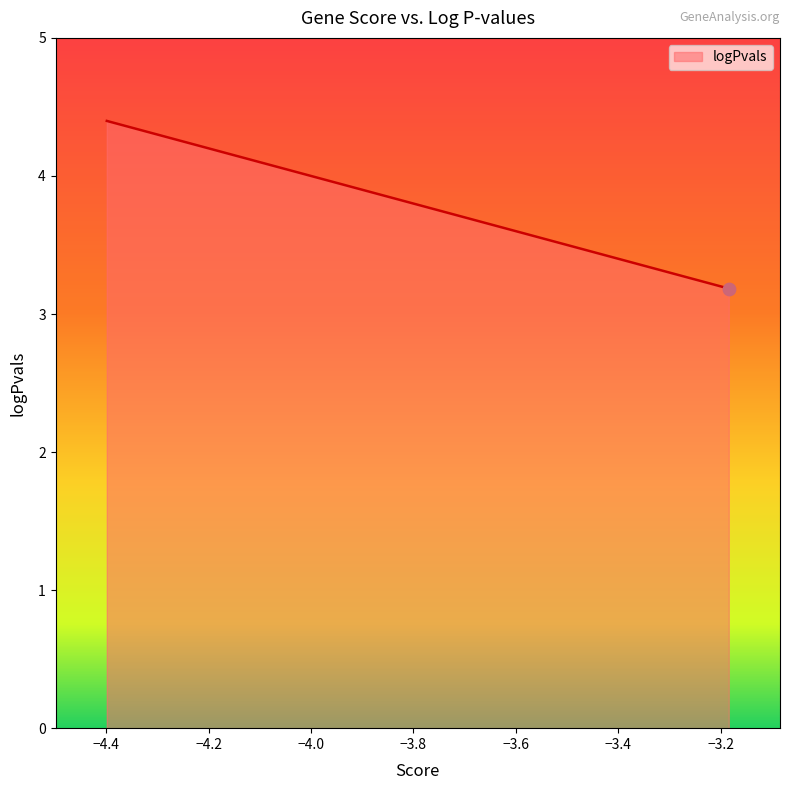

What is the greatest value displayed?

4.4